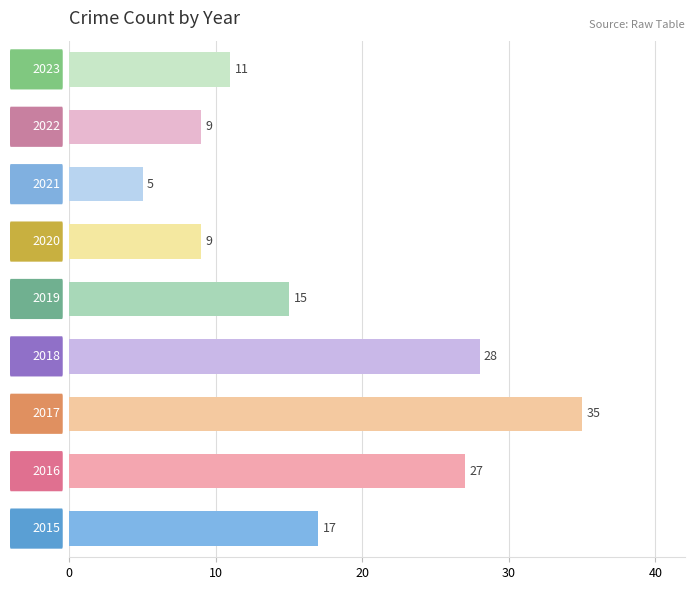

Does the chart contain stacked bars?

No